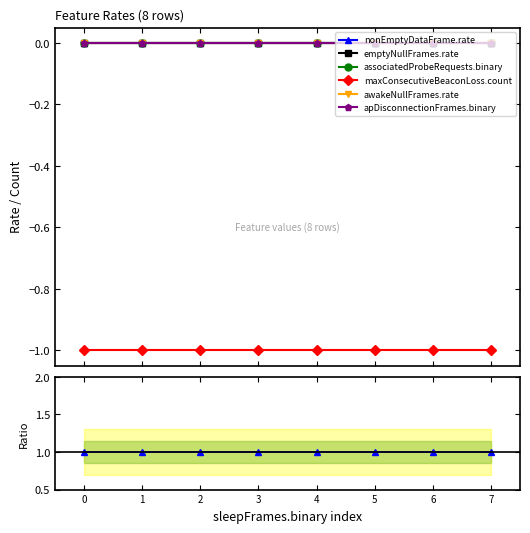

True or false: apDisconnectionFrames.binary and nonEmptyDataFrame.rate intersect in this chart.

False